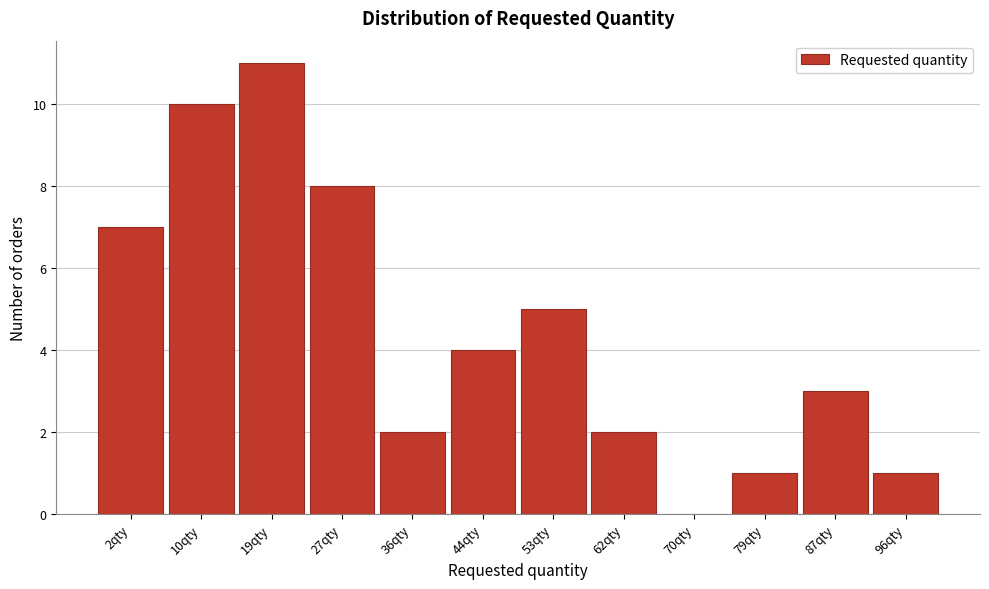

Reading left to right, list all the values displayed in this chart.

2qty=7	10qty=10	19qty=11	27qty=8	36qty=2	44qty=4	53qty=5	62qty=2	70qty=0	79qty=1	87qty=3	96qty=1